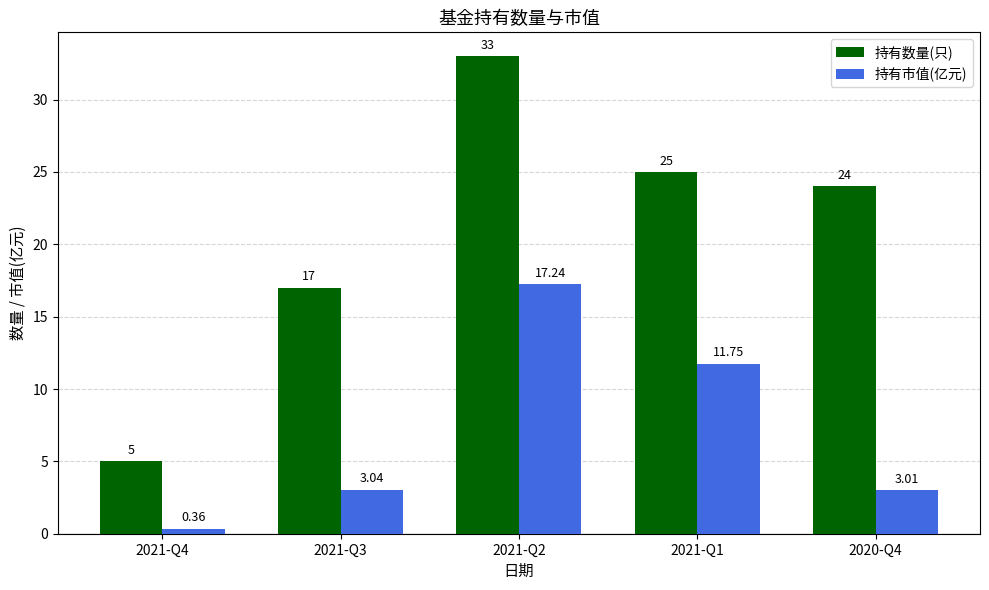

List the series in order of their overall mean, lowest first.

持有市值(亿元), 持有数量(只)